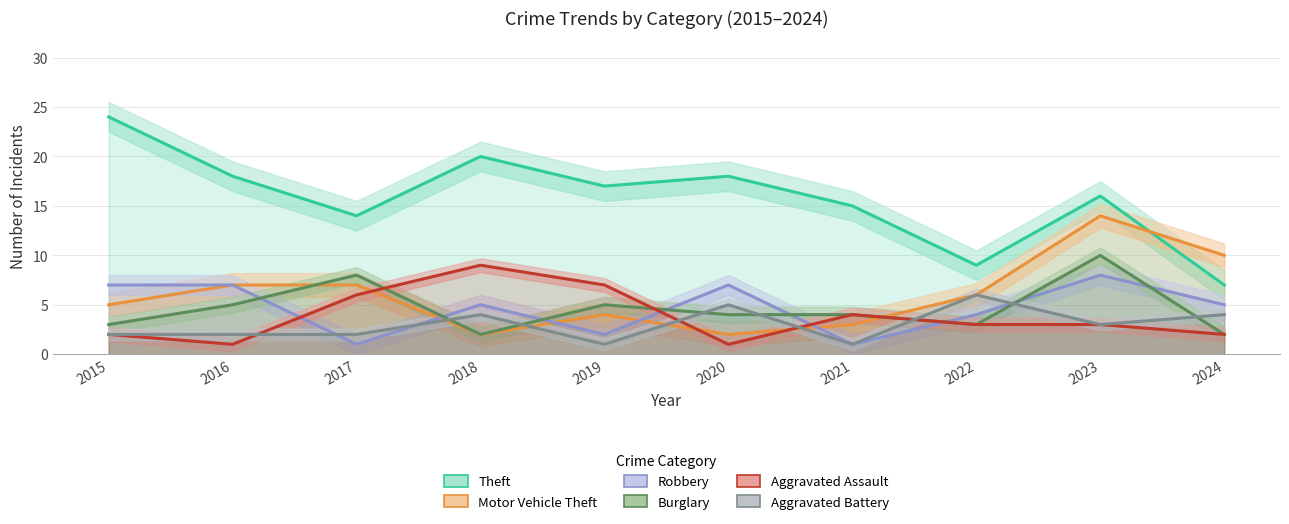

At which category is the sum across all series the highest?

2023